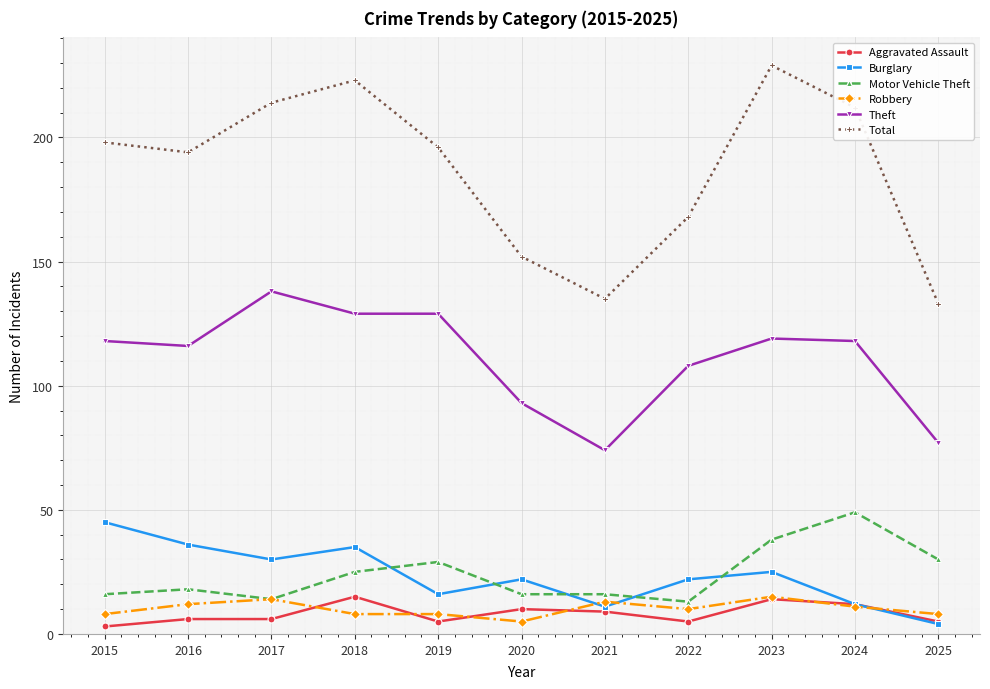

How many categories are shown in the chart?

11